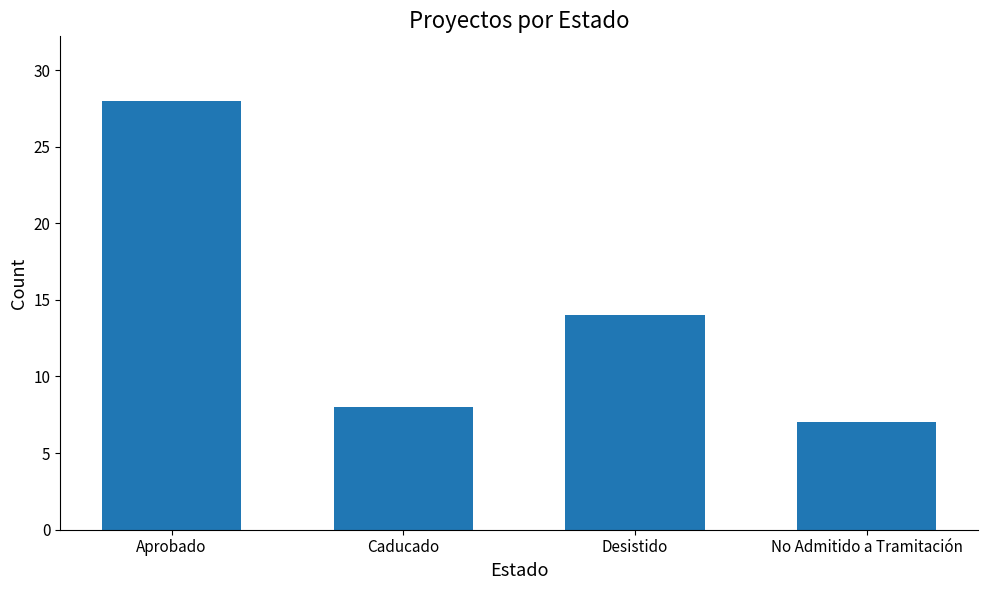

Which has a higher value, Desistido or Caducado?

Desistido